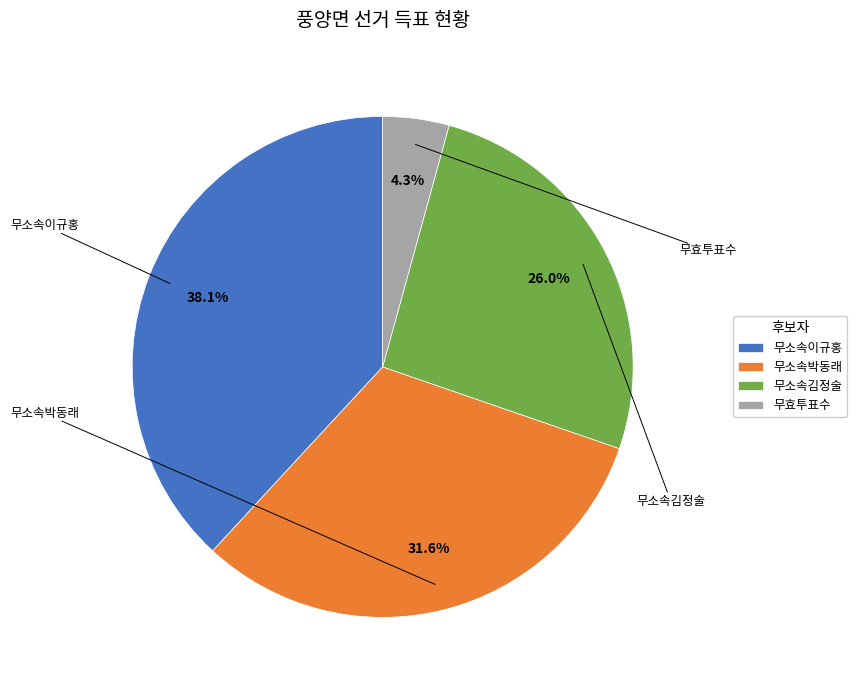

To the nearest percent, what portion does 무소속박동래 represent?

32%